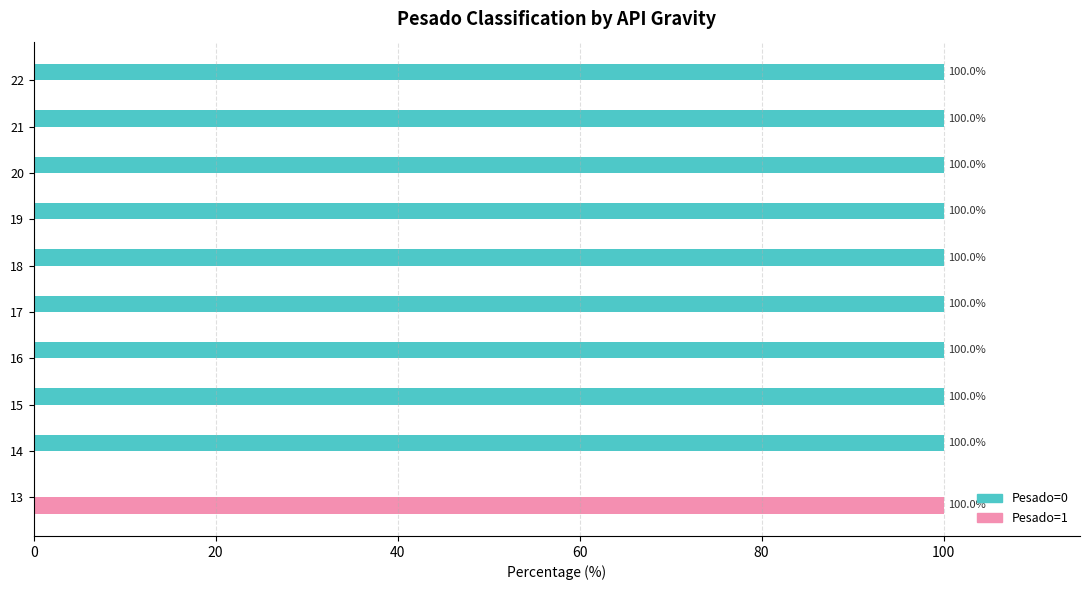

What is the average value of the Pesado=1 series?

10